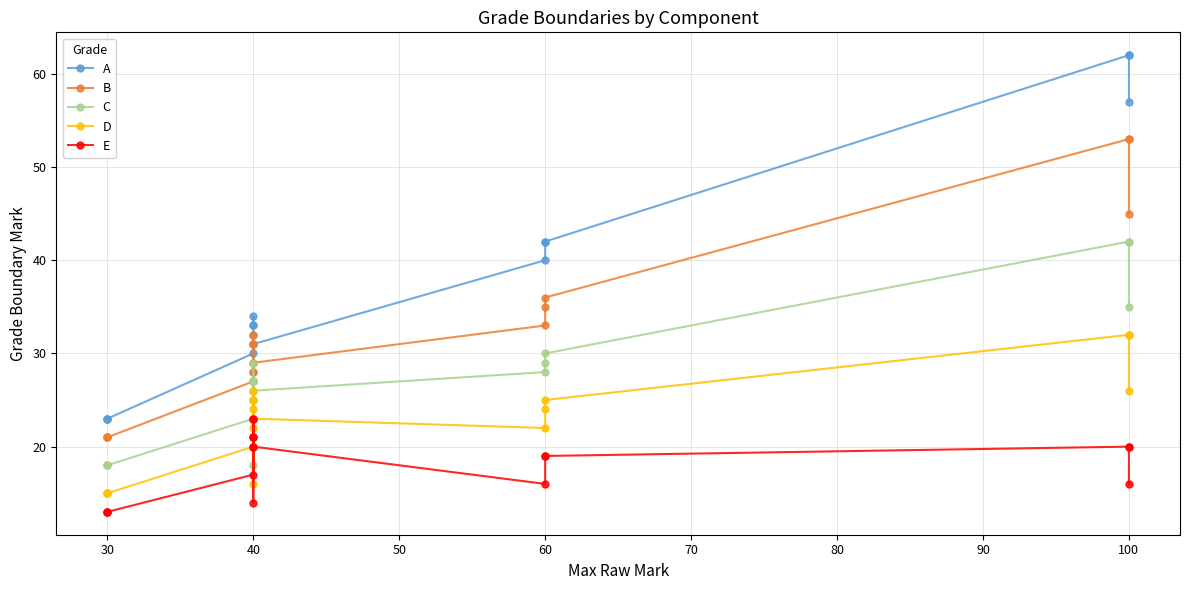

Rank the series by their maximum value, from lowest to highest.

E, D, C, B, A